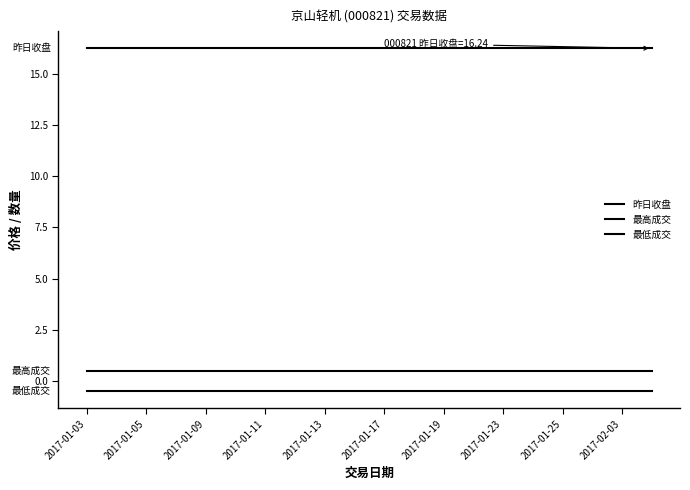

How many lines are shown in the chart?

3